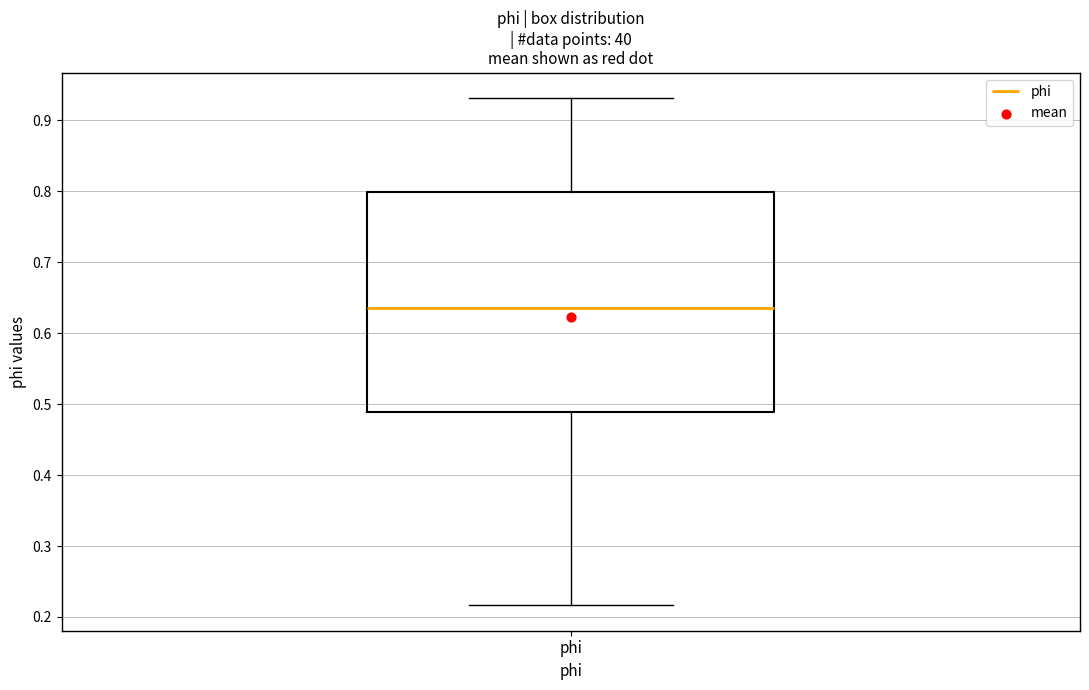

Where is the upper edge of the box for phi on the y-axis? The values are not printed on the chart, so give them approximately, as read against the axis.

0.80